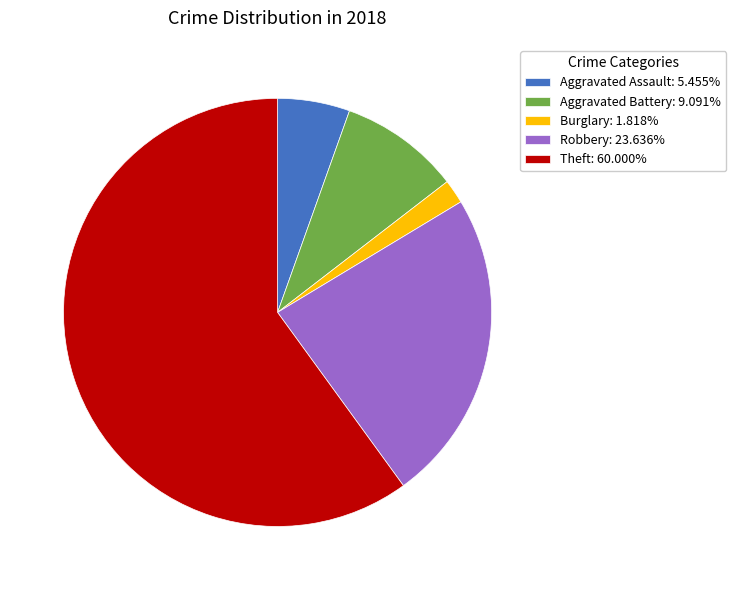

What is the ratio of the value at Robbery: 23.636% to the value at Burglary: 1.818%?

13.0